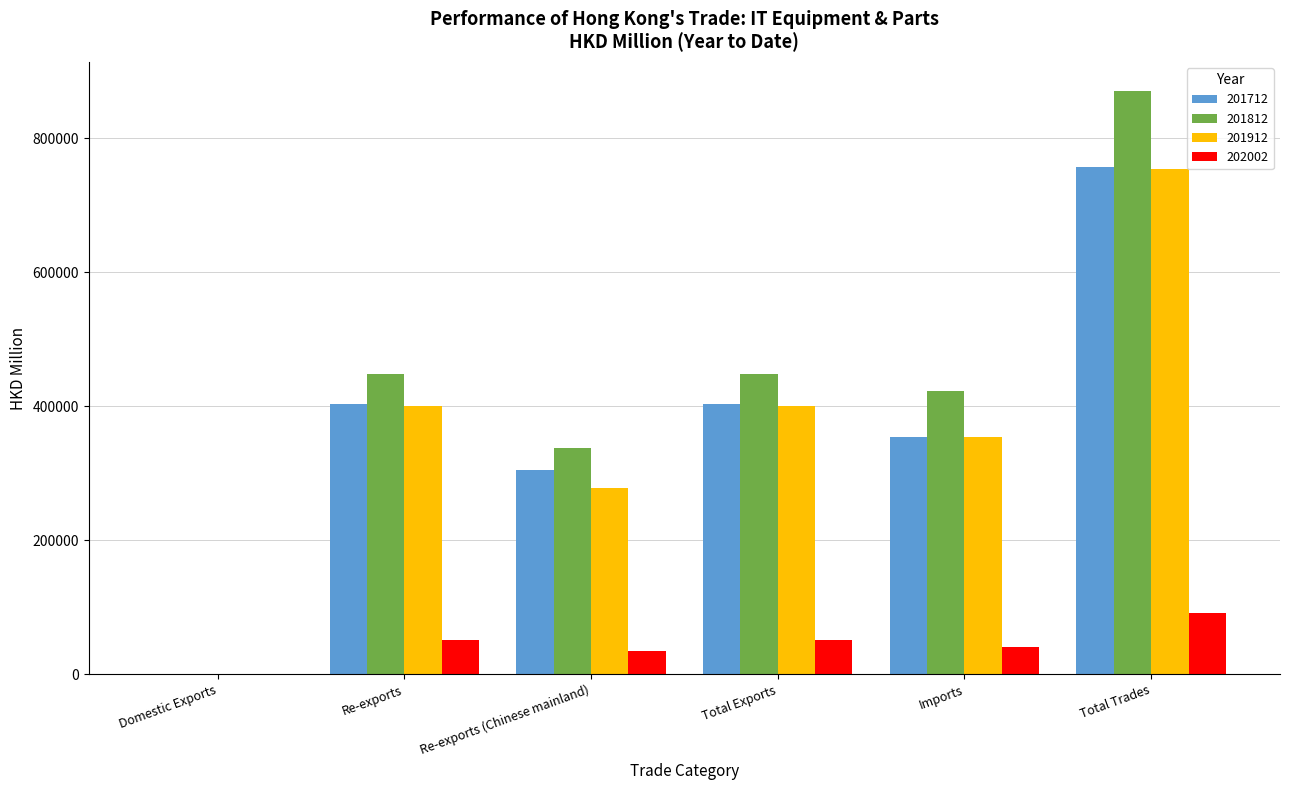

What is the total value across all series at Re-exports?

1302743.2